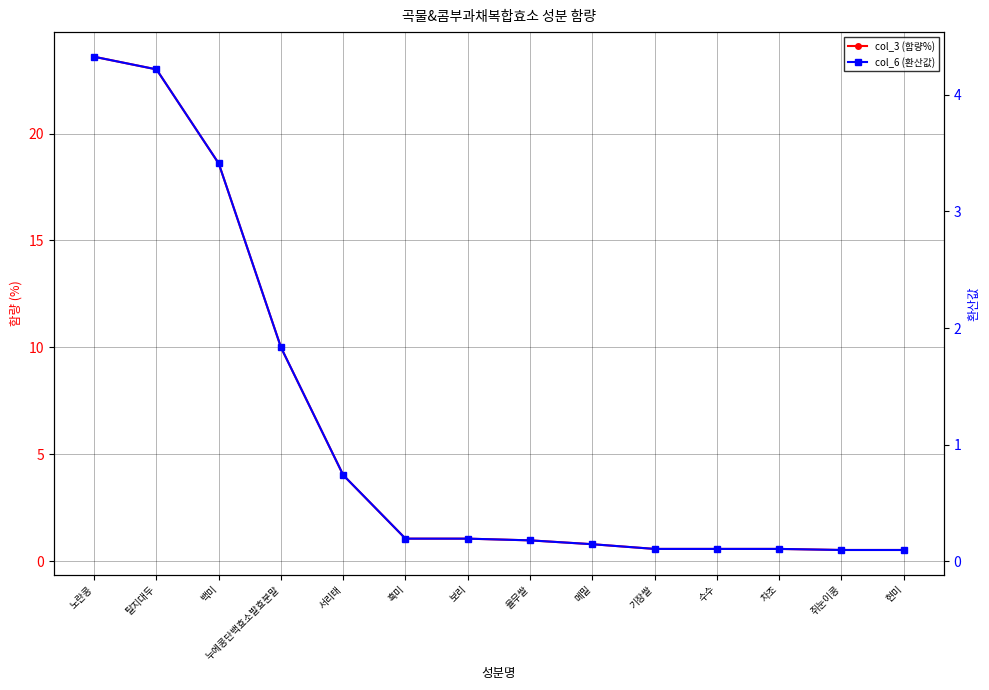

What are all the series names shown in the legend?

col_3 (함량%), col_6 (환산값)